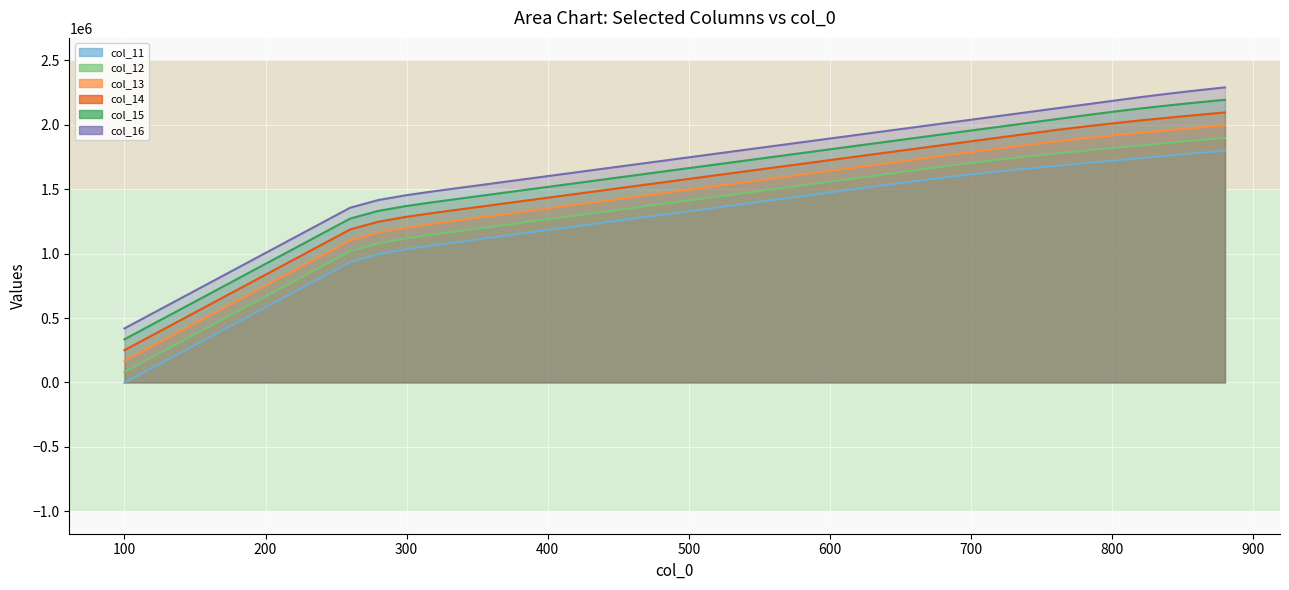

The value of col_13 at 260 is 1103167.2. True or false?

True